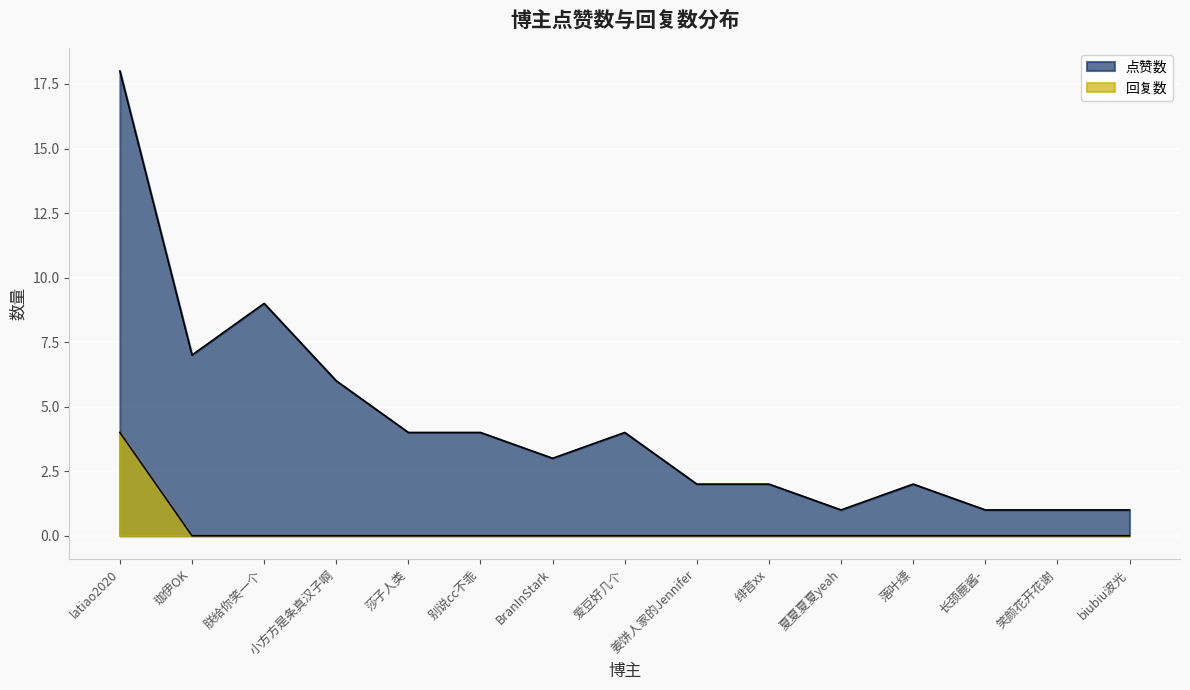

True or false: 点赞数 and 回复数 cross at least once.

False